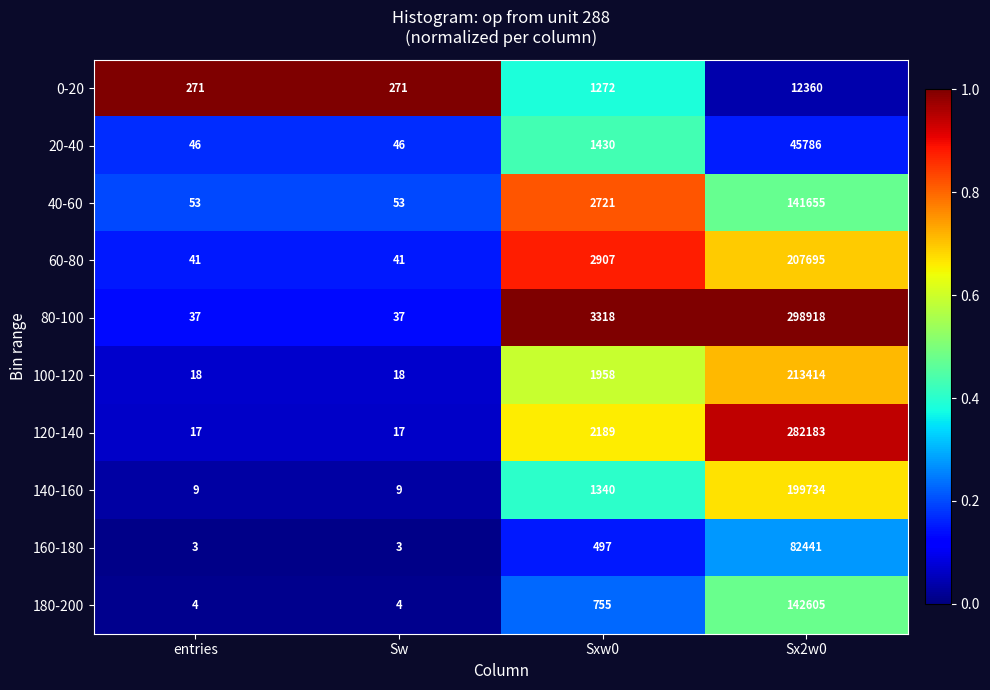

True or false: 60-80 has a value of 59 at entries.

False